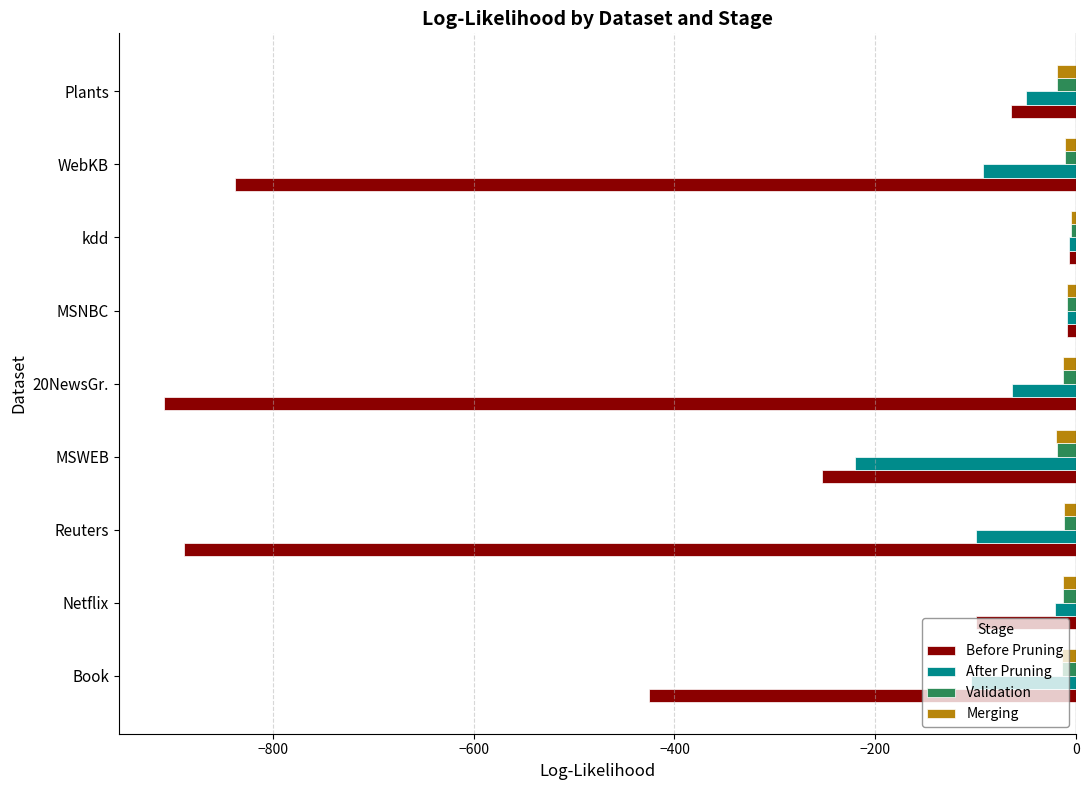

True or false: Before Pruning has a value of -425.0 at Book.

True